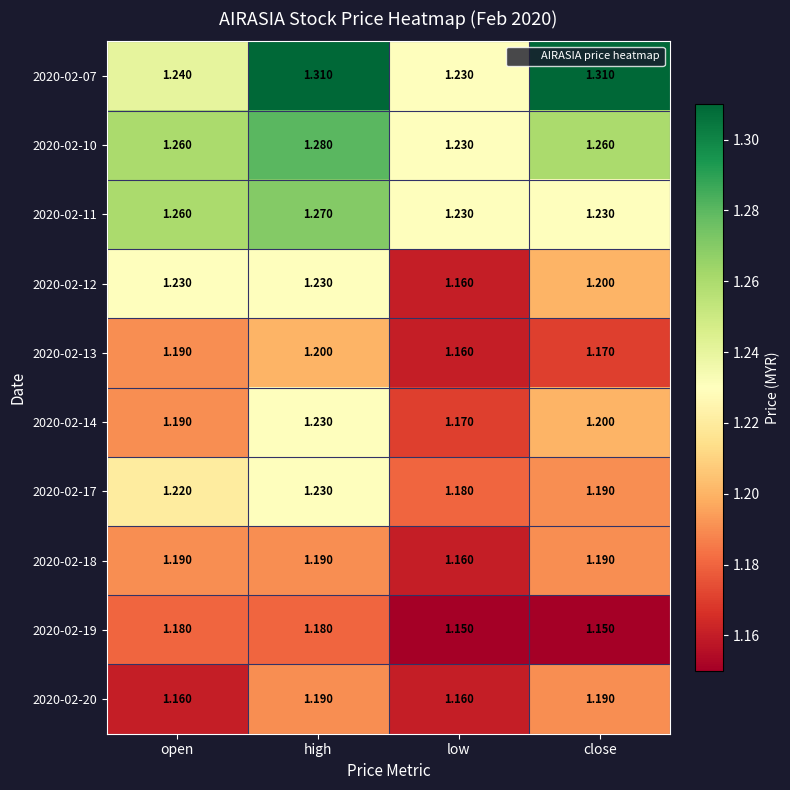

Is the value of 2020-02-07 at close greater than the value of 2020-02-11 at low?

Yes